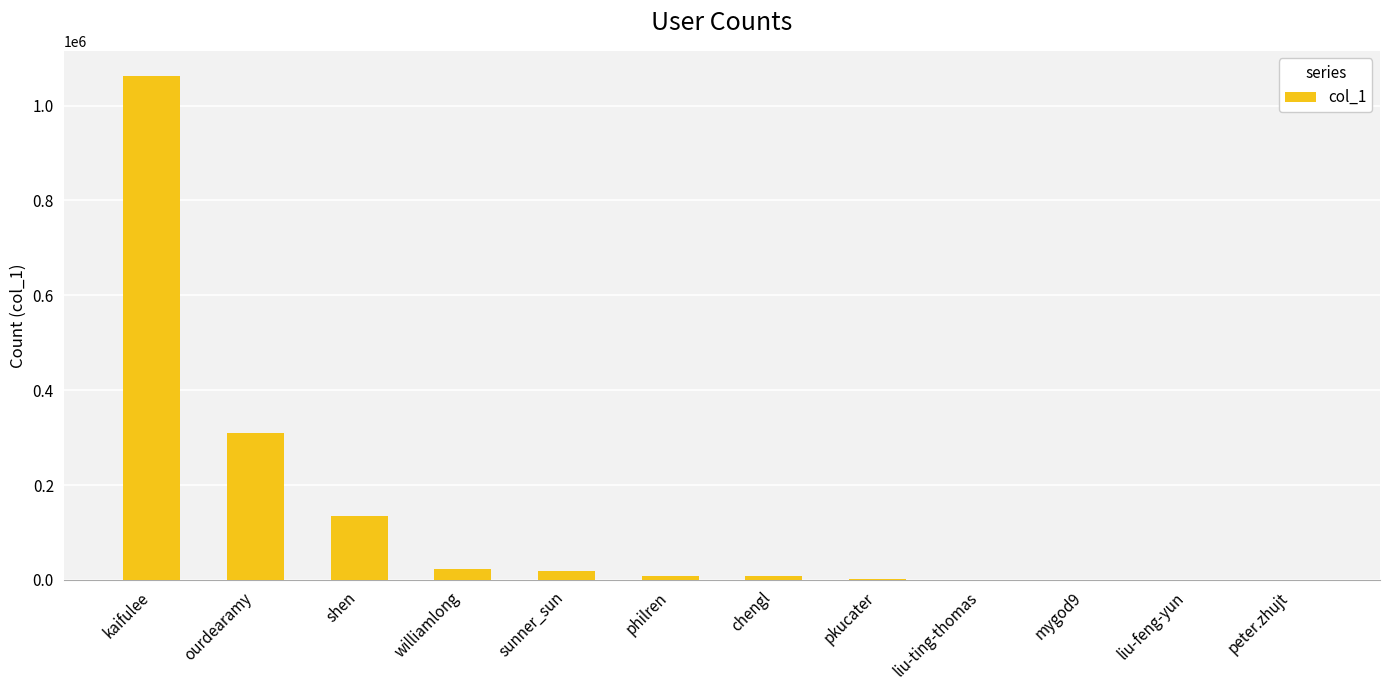

At which category does the chart reach its peak across all series?

kaifulee